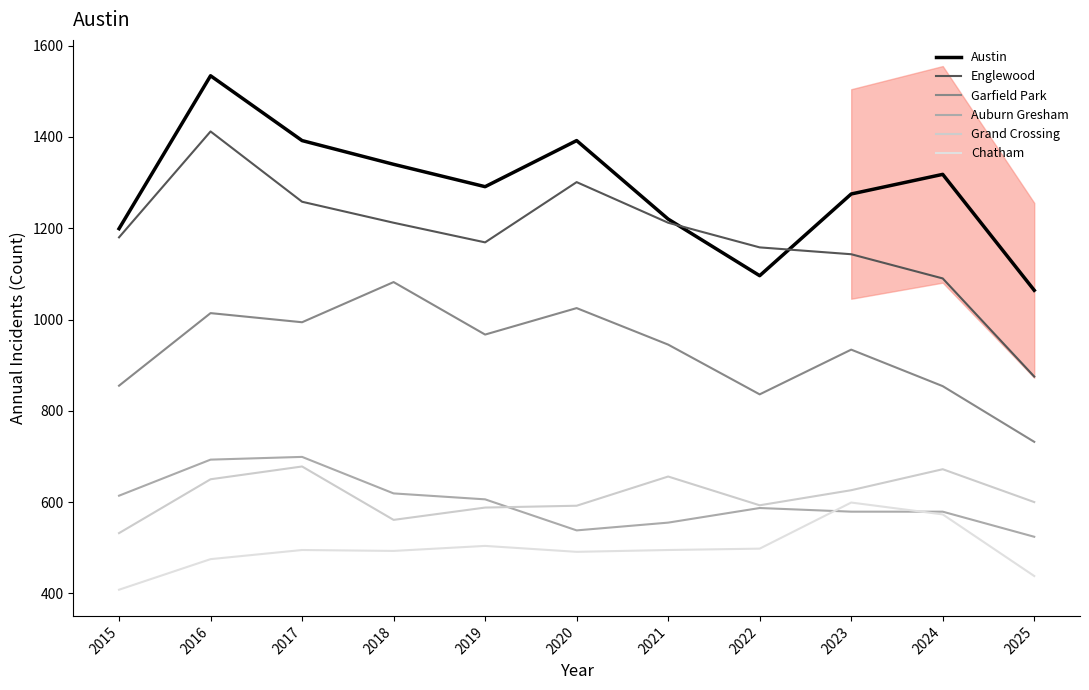

True or false: Garfield Park and Chatham intersect in this chart.

False